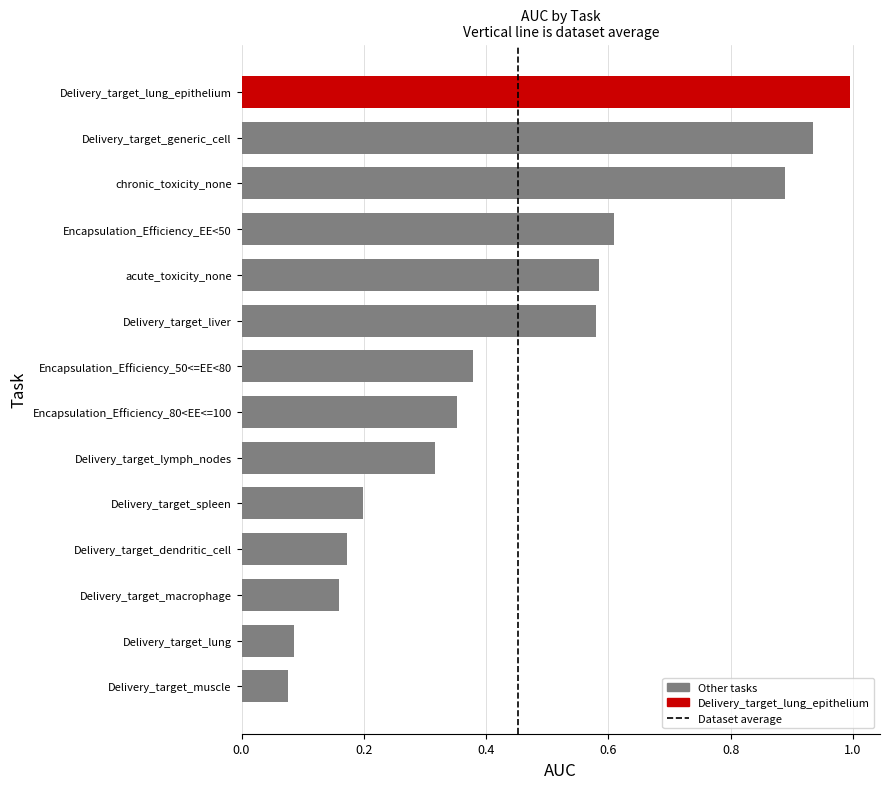

What is the greatest value displayed?

1.0